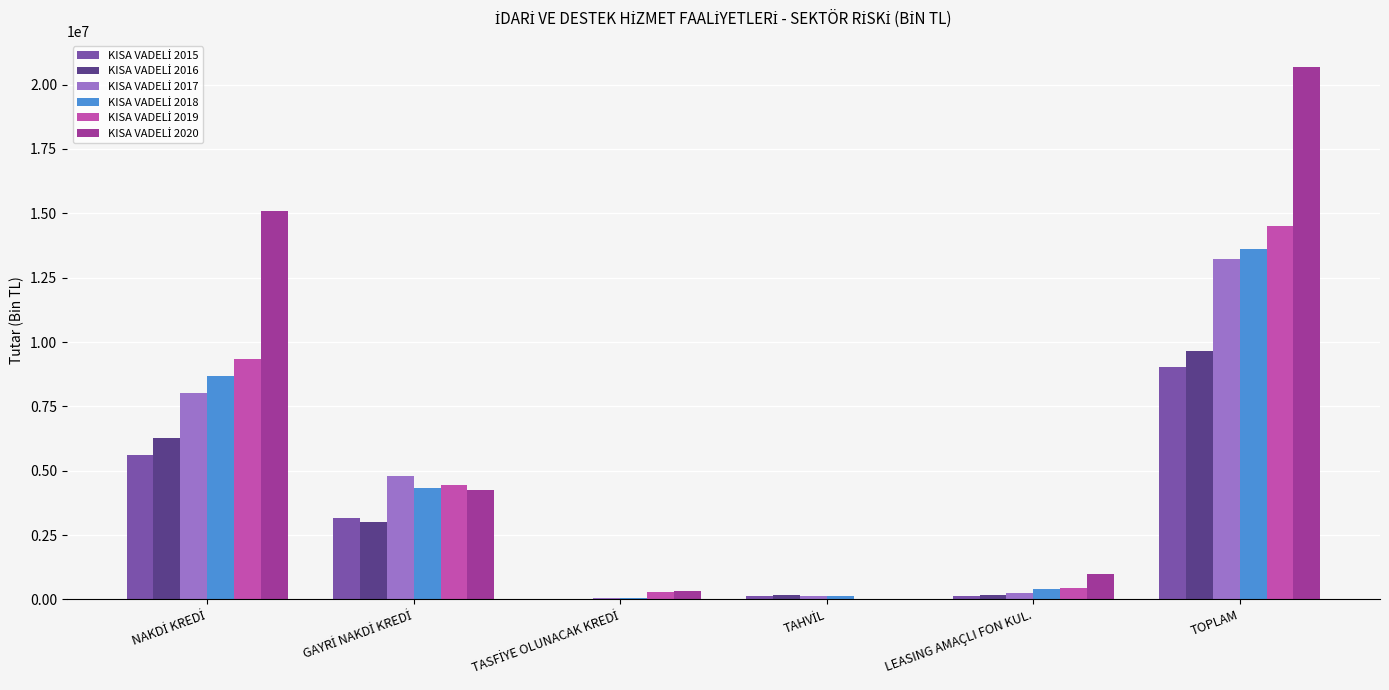

What is the greatest value displayed?

20664678.7